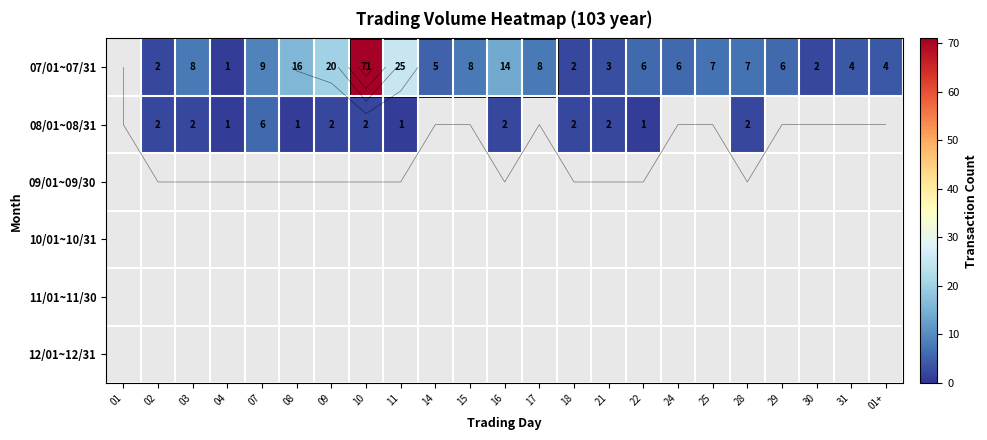

Is the value of 11/01~11/30 at 10 greater than the value of 10/01~10/31 at 14?

No